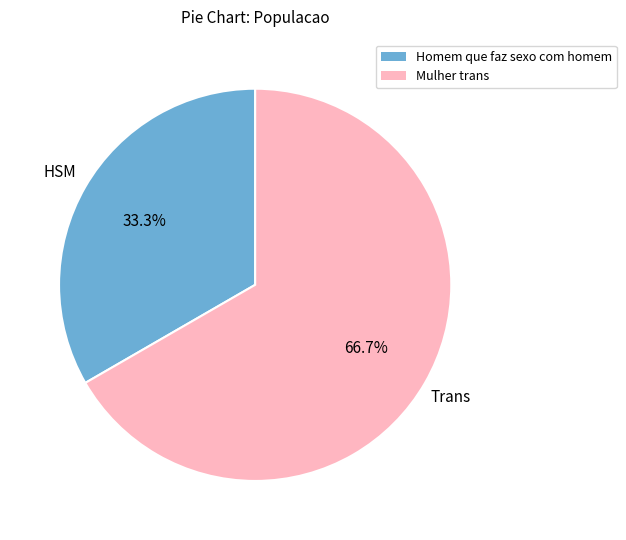

Count the number of slices in the pie.

2